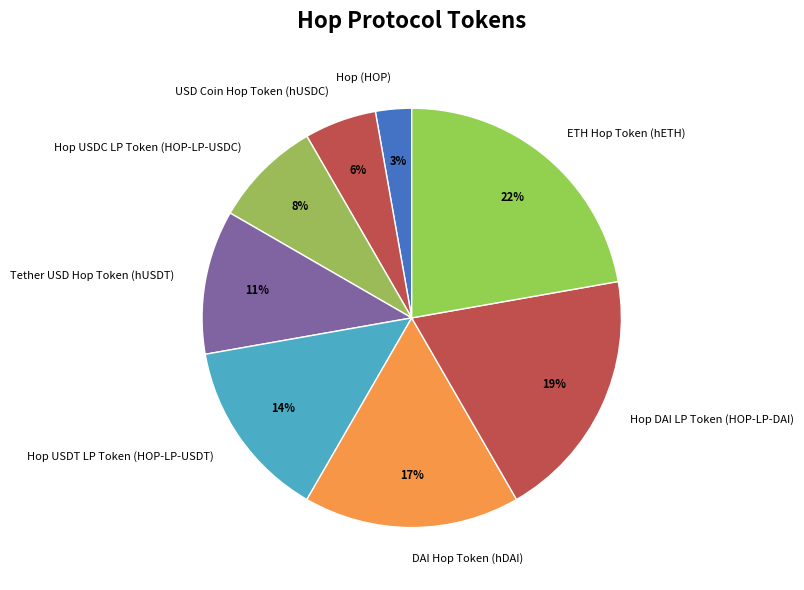

To the nearest percent, what percentage of the pie is Hop DAI LP Token (HOP-LP-DAI)?

19%